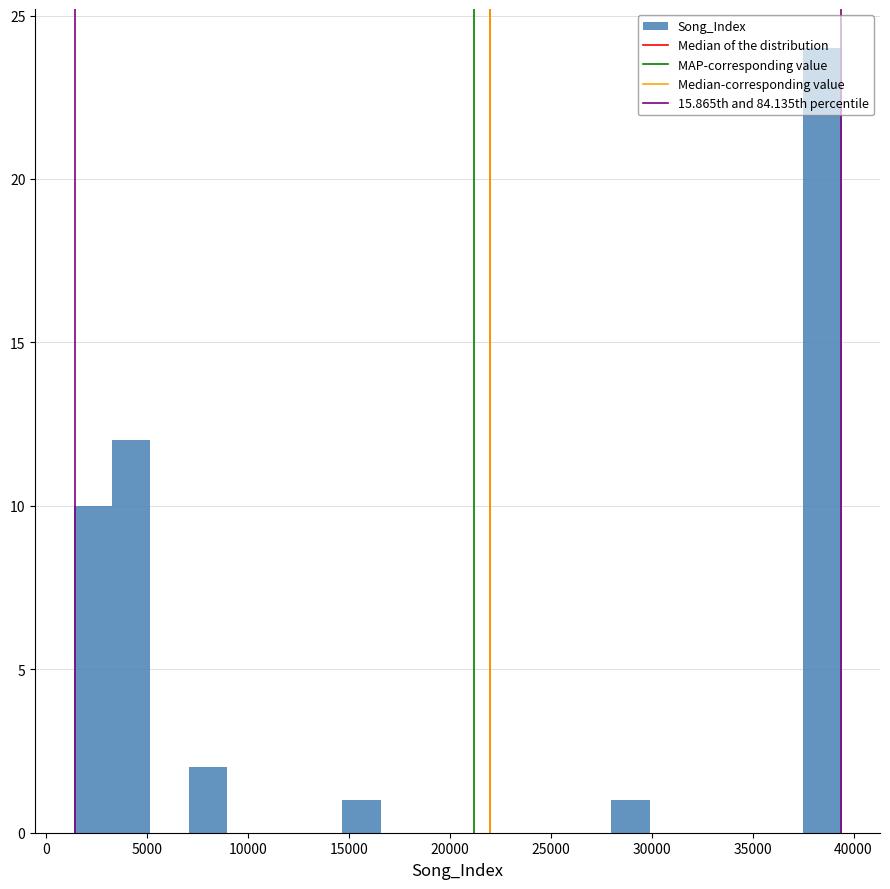

Read against the x-axis, roughly where is the centre of the tallest bar?

38500